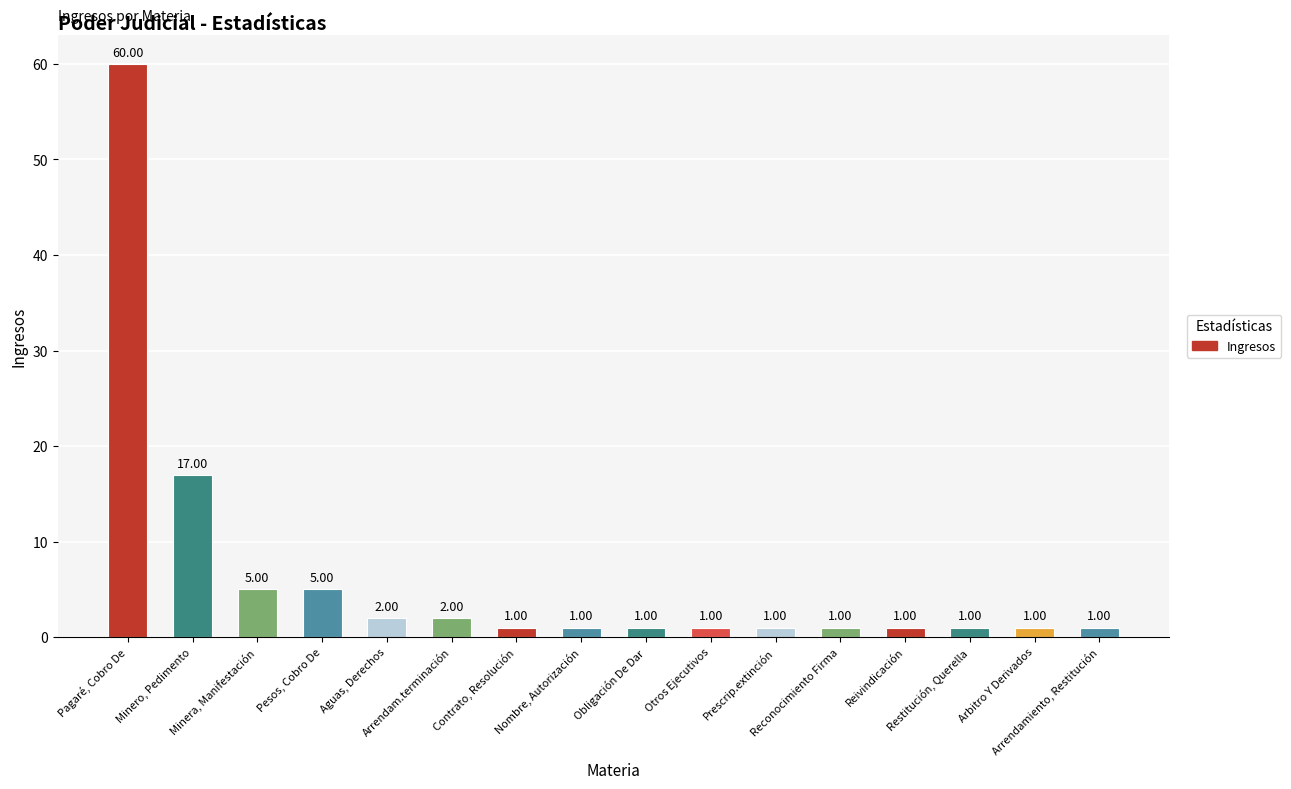

What is the value of the 6th bar from the left?

2